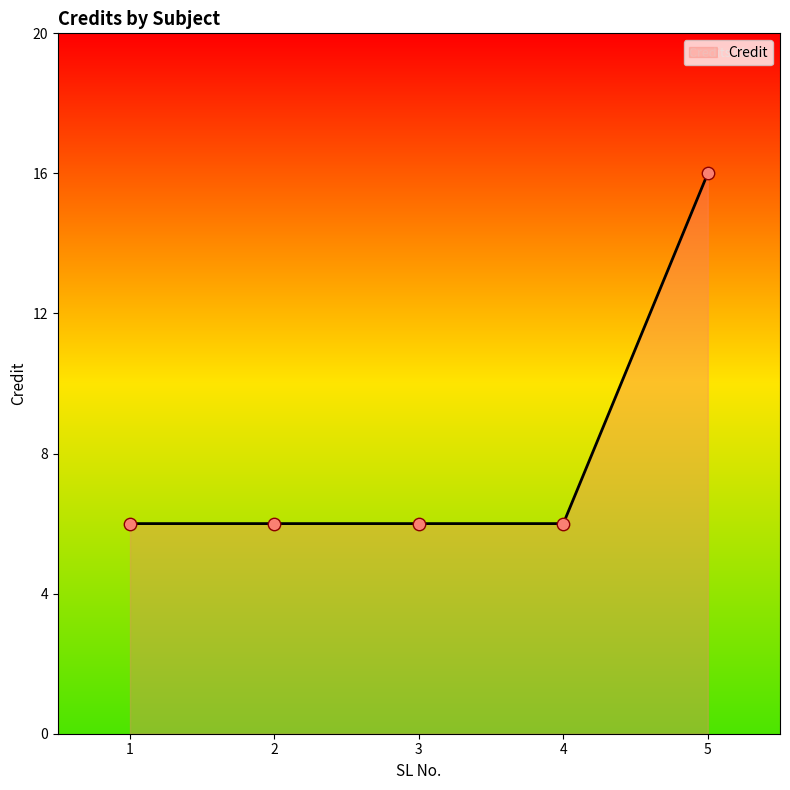

What is the change in value from 2 to 5?

+10